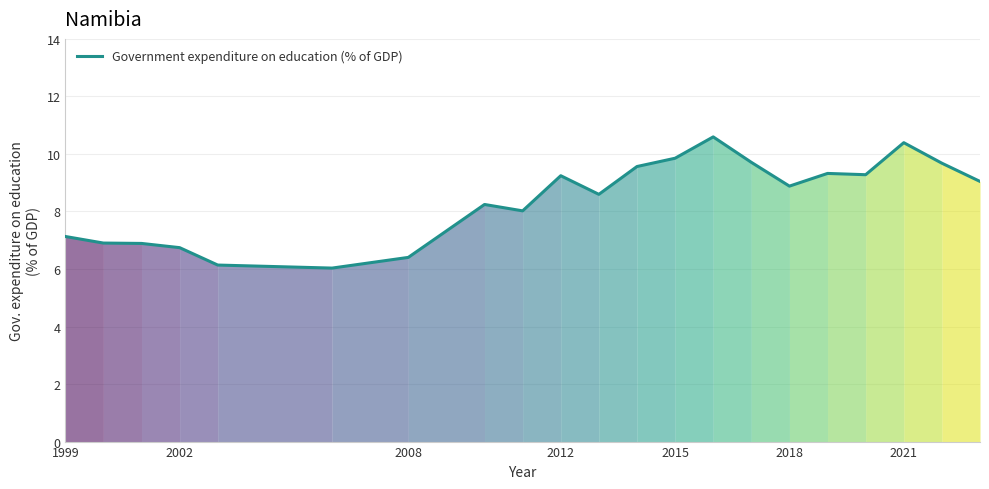

What is the smallest value displayed?

6.0